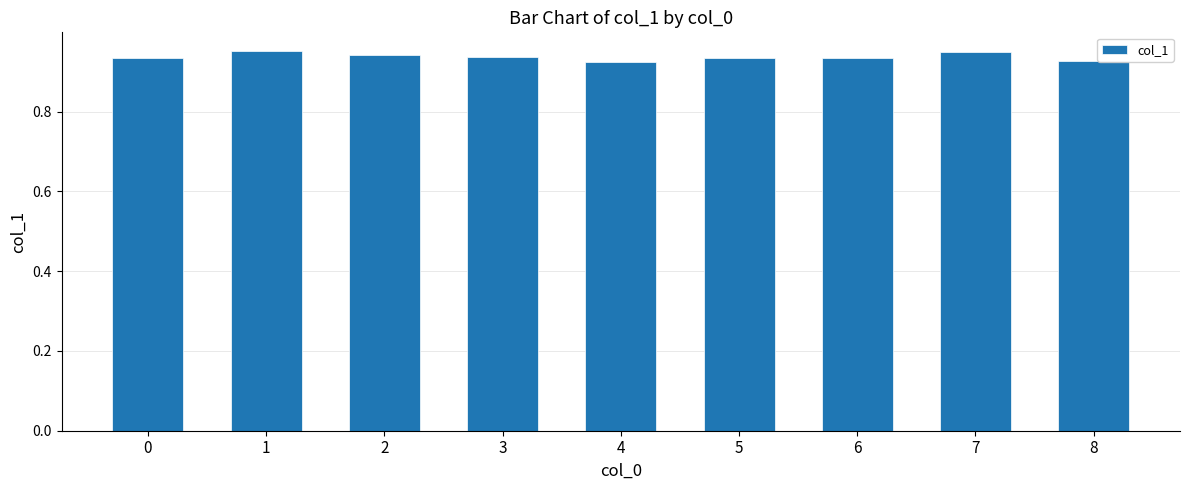

What is the sum of the values at 7 and 3?

1.9